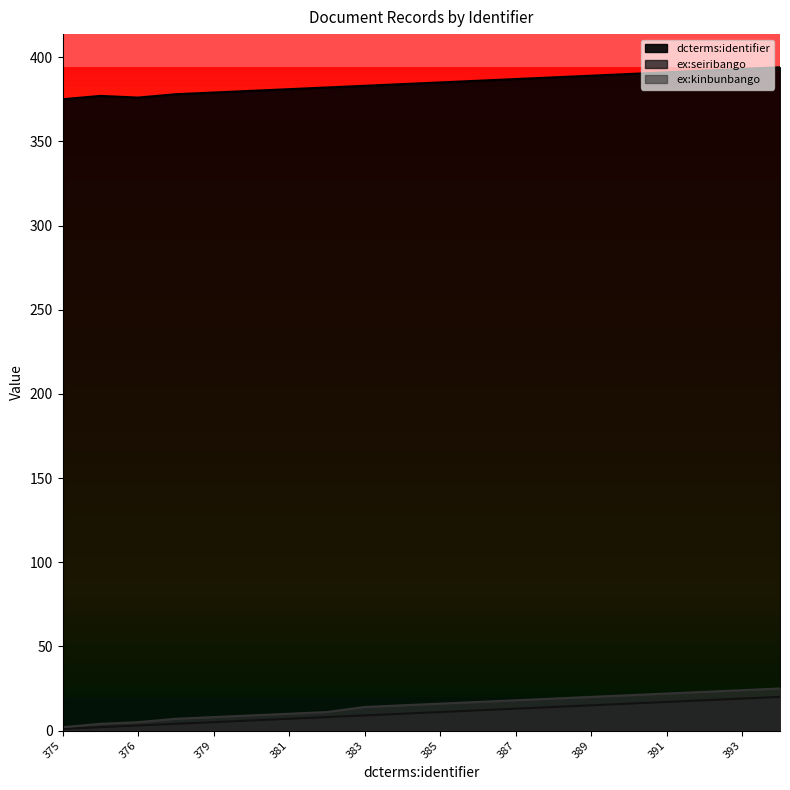

True or false: dcterms:identifier and ex:seiribango intersect in this chart.

False